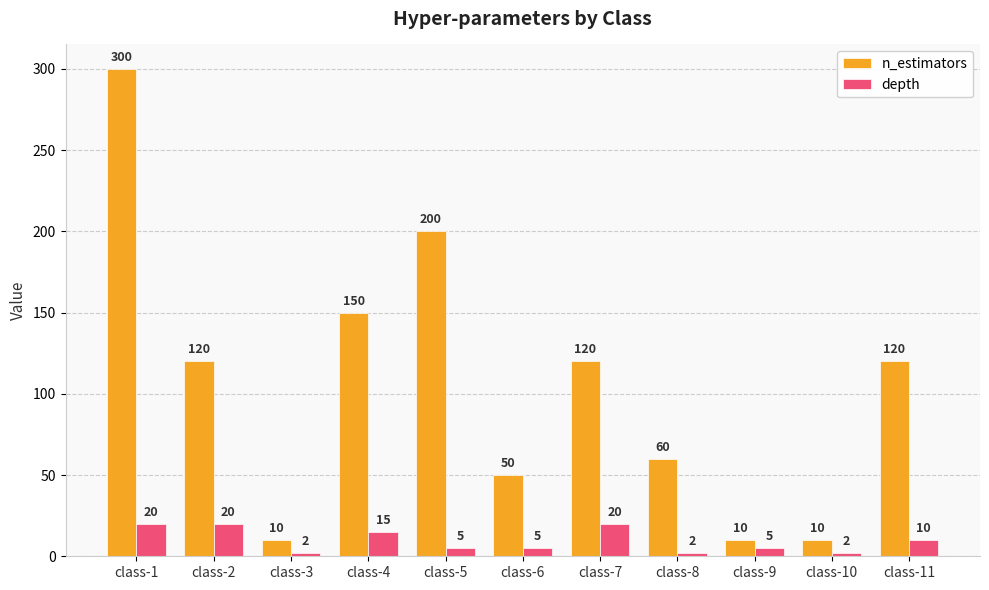

What is the maximum value for depth?

20